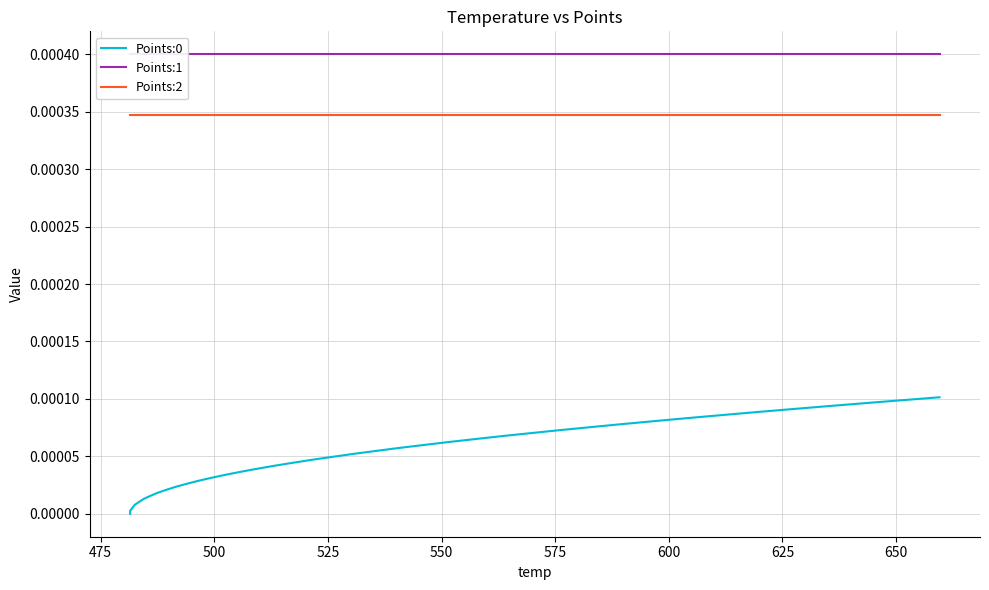

True or false: Points:0 and Points:2 intersect in this chart.

False